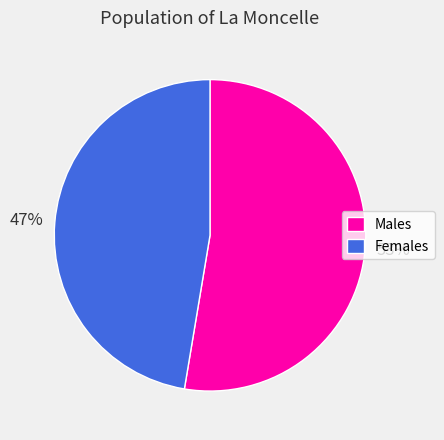

To the nearest percent, what is the combined percentage of Males and Females?

100%